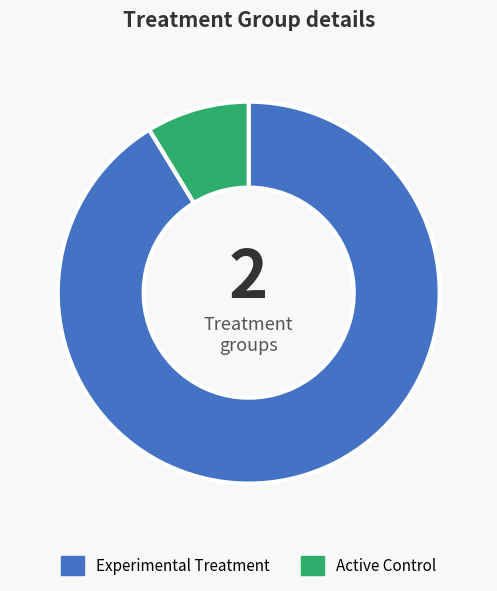

Is there a majority slice in this chart?

Yes